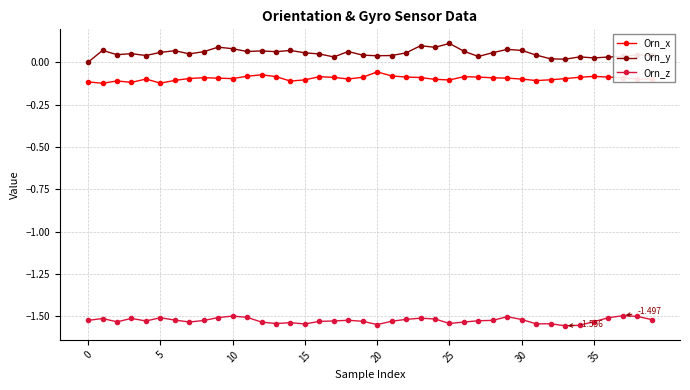

Which series has the largest total across all categories?

Orn_y